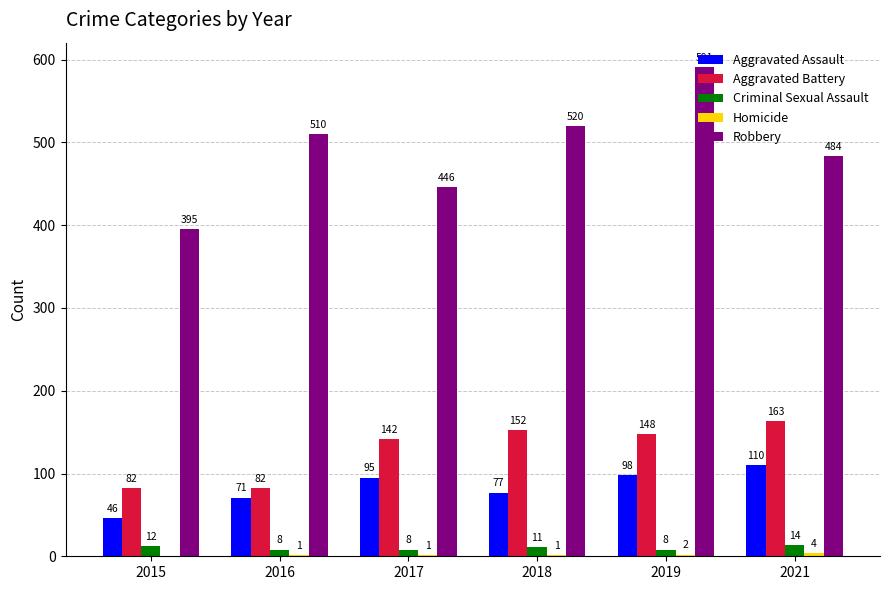

True or false: Aggravated Battery has a value of 25 at 2015.

False